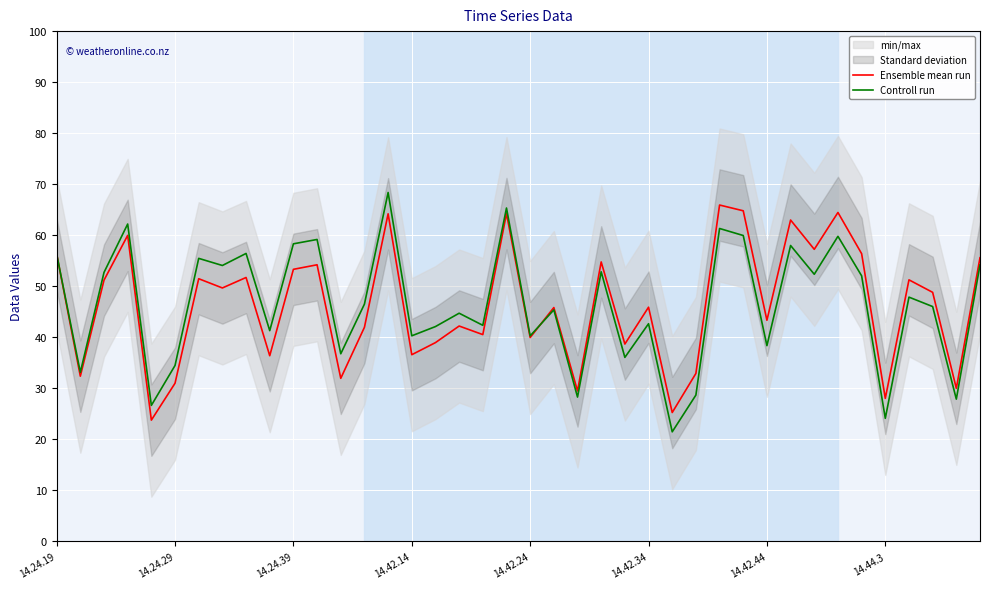

Reading right to left, extract all data points from this chart.

Ensemble mean run: 55.6	30.0	48.8	51.3	28.0	56.4	64.5	57.2	63.0	43.3	64.8	65.9	32.9	25.3	45.9	38.7	54.8	29.5	45.8	40.0	64.2	40.5	42.2	39.0	36.6	64.2	42.0	32.0	54.2	53.3	36.4	51.7	49.7	51.5	31.0	23.8	60.0	51.2	32.4	56.3
Controll run: 54.2	27.9	46.0	47.9	24.1	52.0	59.8	52.4	58.0	38.4	59.9	61.3	28.7	21.5	42.7	36.1	52.8	28.3	45.4	40.3	65.3	42.3	44.7	42.1	40.3	68.4	46.5	36.8	59.2	58.3	41.3	56.4	54.1	55.5	34.5	26.7	62.2	52.7	33.1	56.3